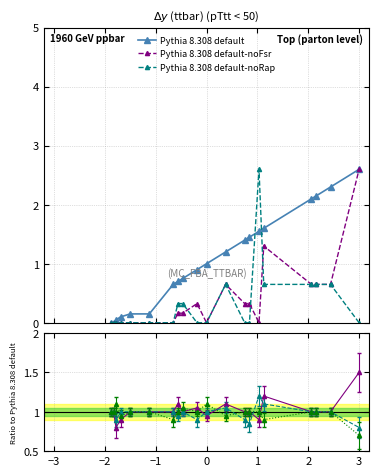

The value of Pythia 8.308 default at 17 is 1.0. True or false?

False